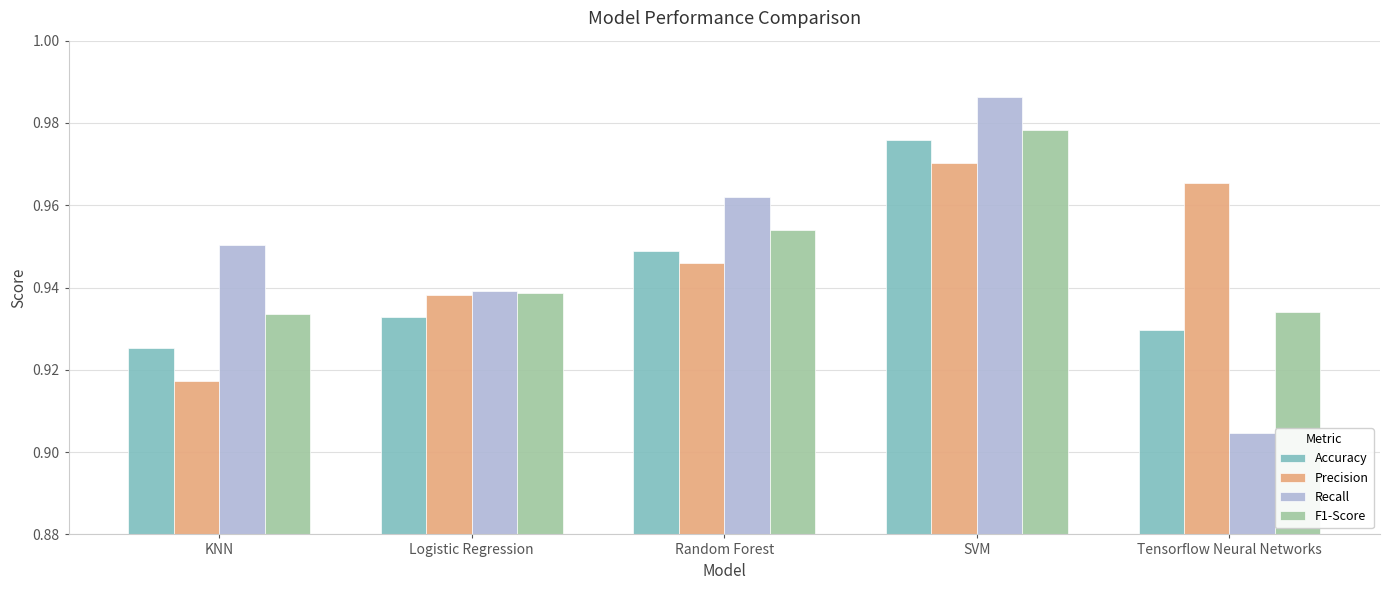

At which label is Recall closest to 0?

Tensorflow Neural Networks